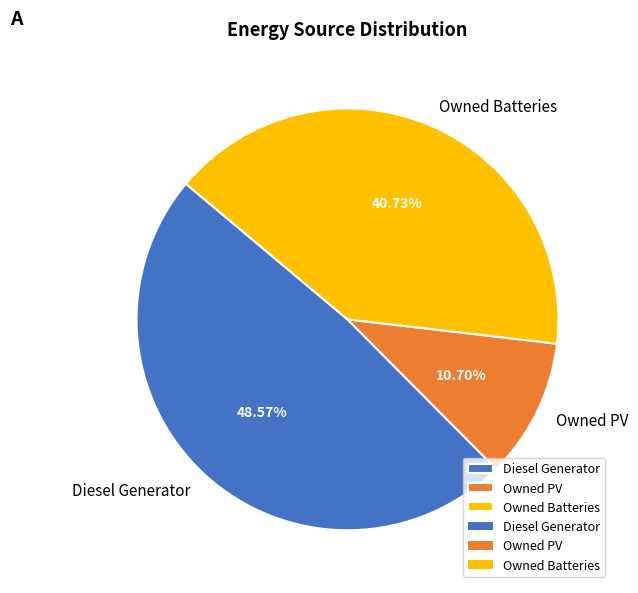

Count the number of slices in the pie.

3